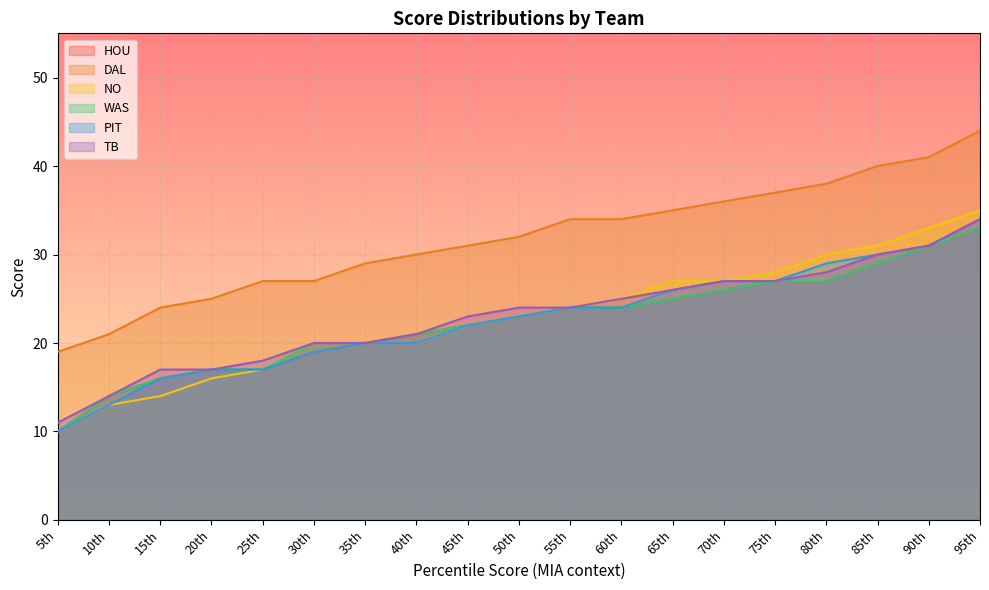

How many distinct data groups are displayed?

6